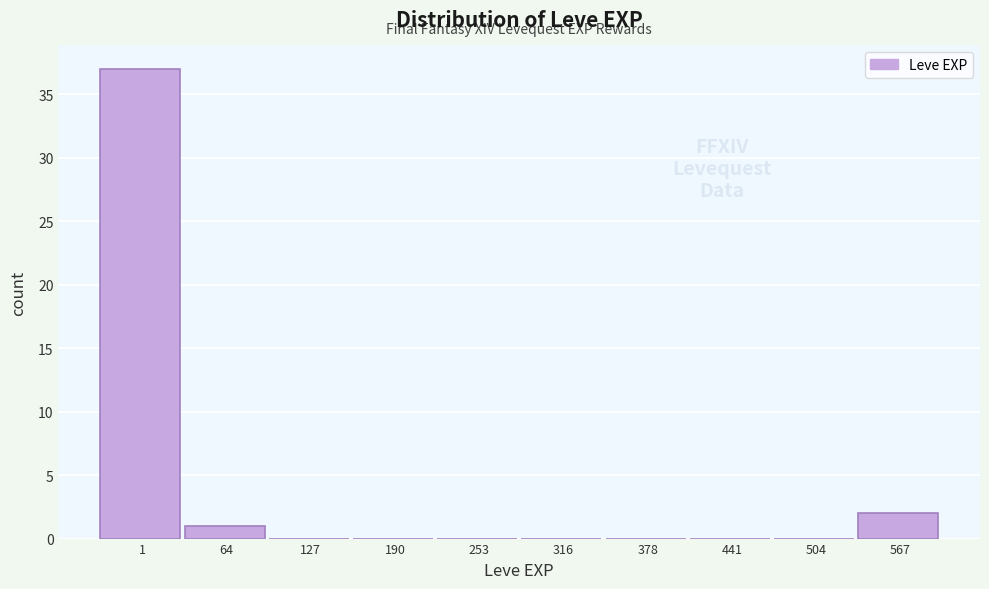

Reading left to right, transcribe all the data shown in this chart.

1=37	64=1	127=0	190=0	253=0	316=0	378=0	441=0	504=0	567=2